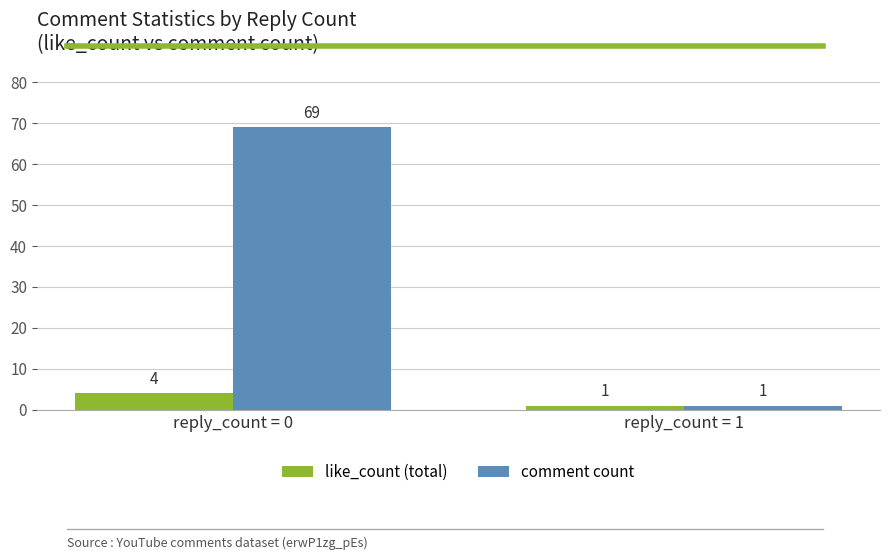

What is the spread (max minus min) of values at reply_count = 0?

65